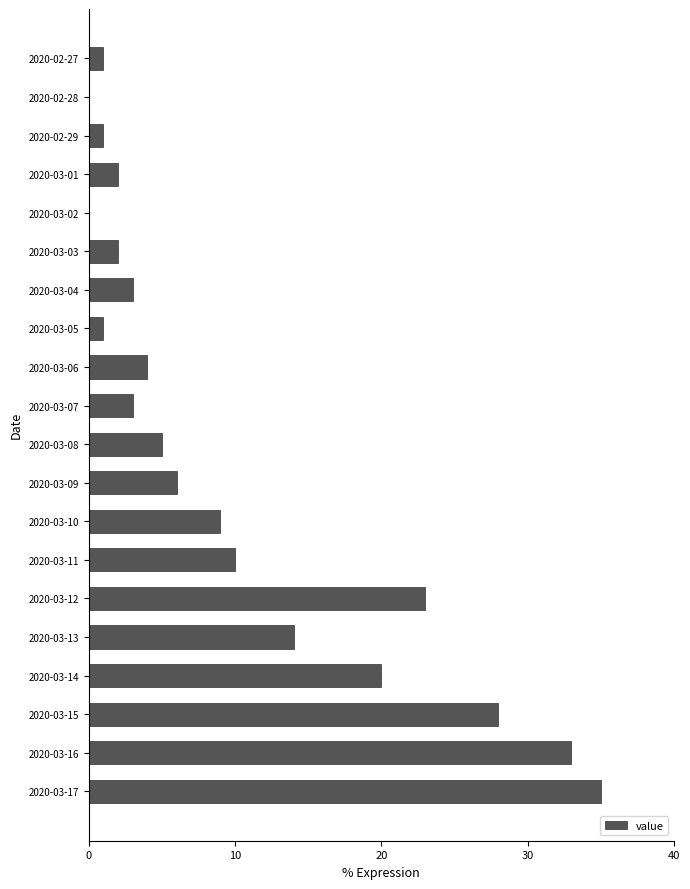

Which category has the highest value across all series?

2020-03-17